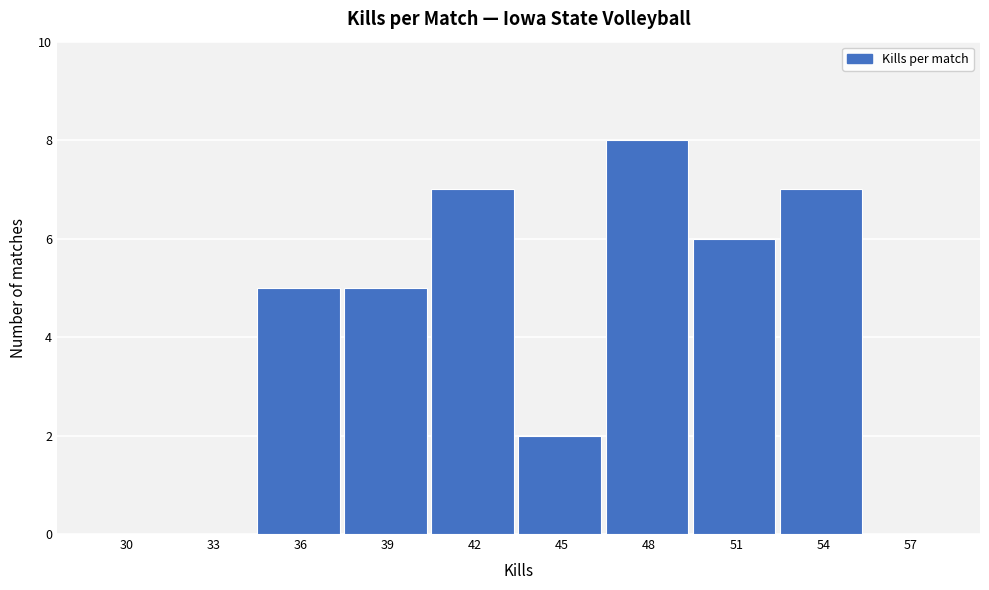

Reading left to right, list all the values displayed in this chart.

30=0	33=0	36=5	39=5	42=7	45=2	48=8	51=6	54=7	57=0